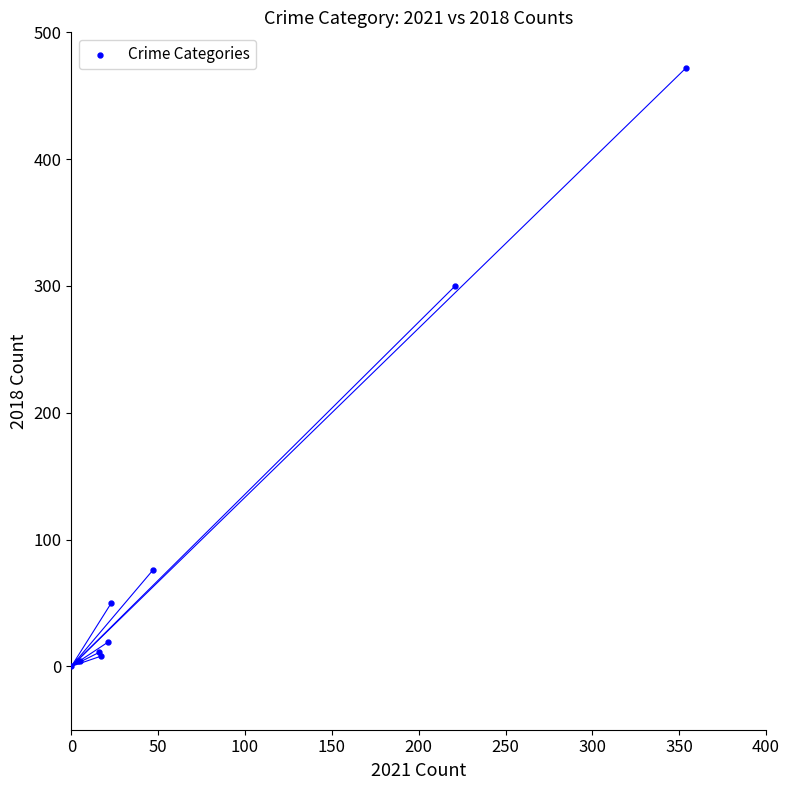

What Y value in the scatter plot is closest to 236?

300